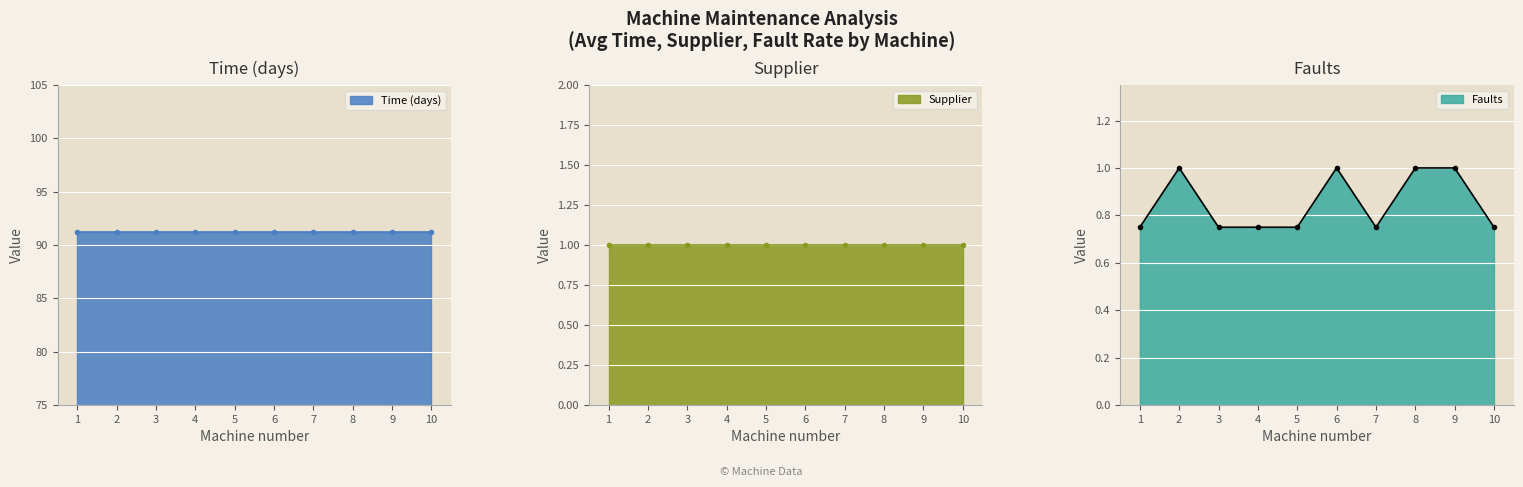

Where is the first local maximum for Faults?

2